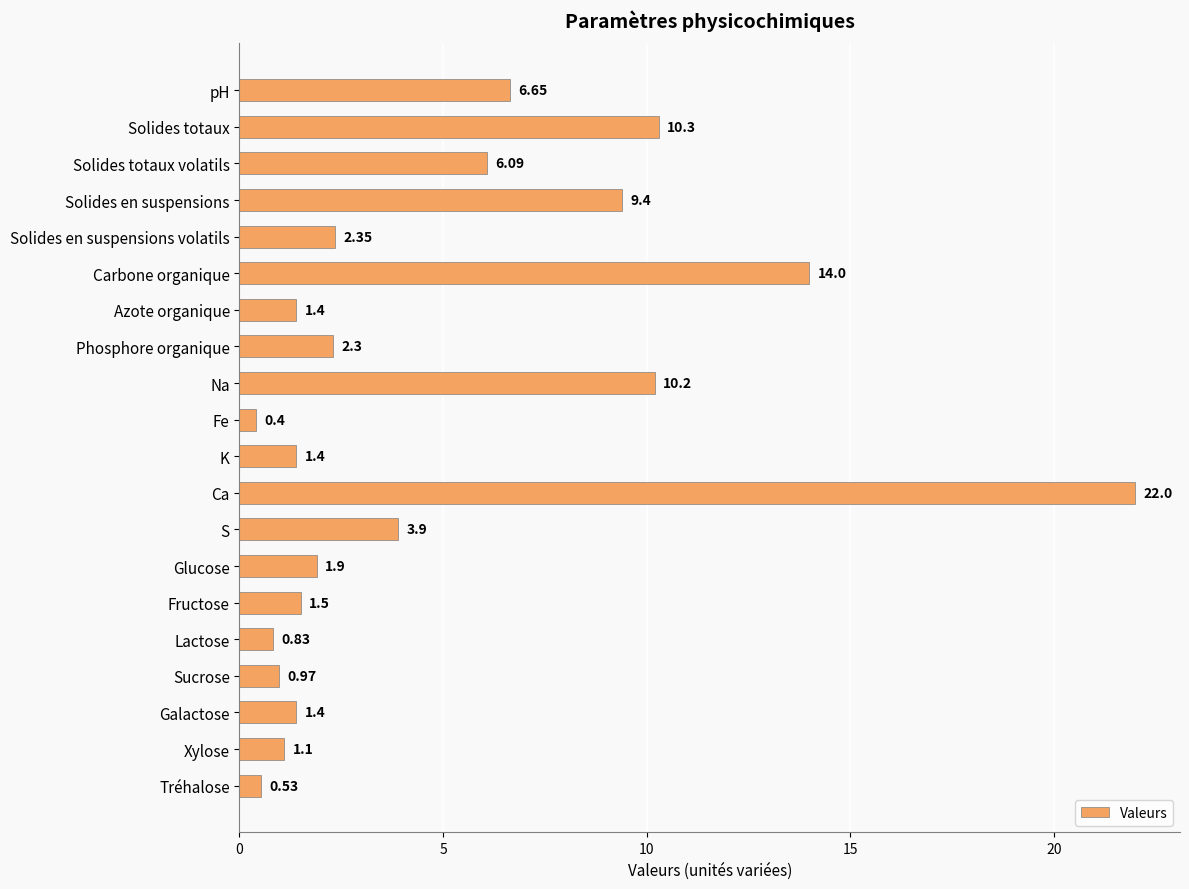

Between Solides totaux volatils and Sucrose, which is larger?

Solides totaux volatils